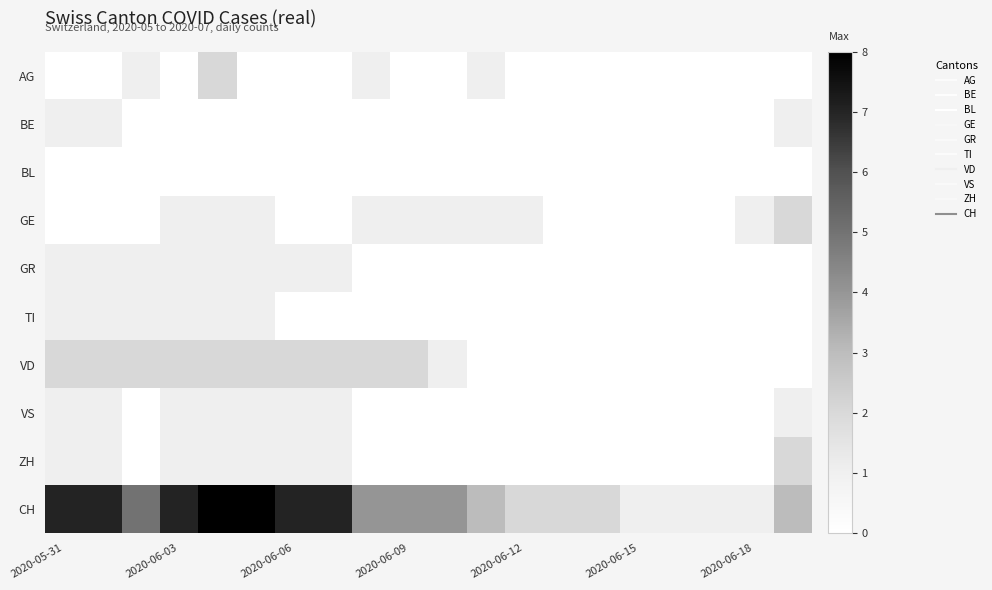

Which series has the largest total across all categories?

CH